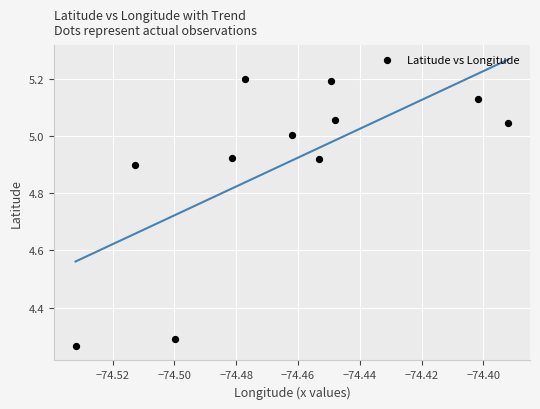

What is the range of Y values (max minus min)?

0.9